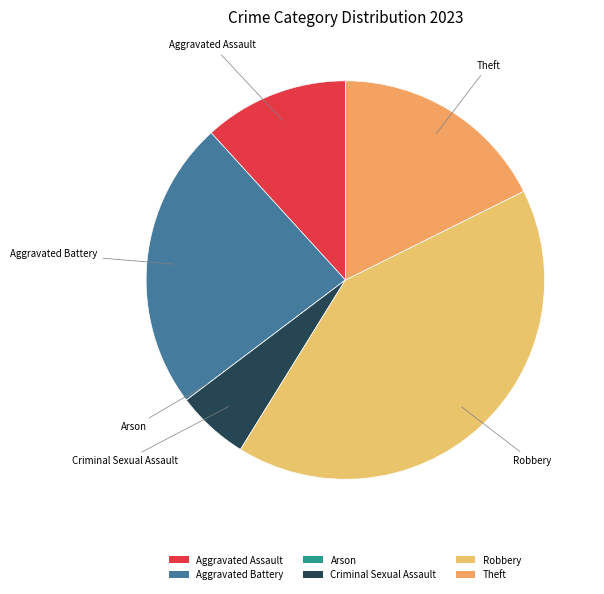

True or false: Aggravated Assault accounts for 25% of the total.

False